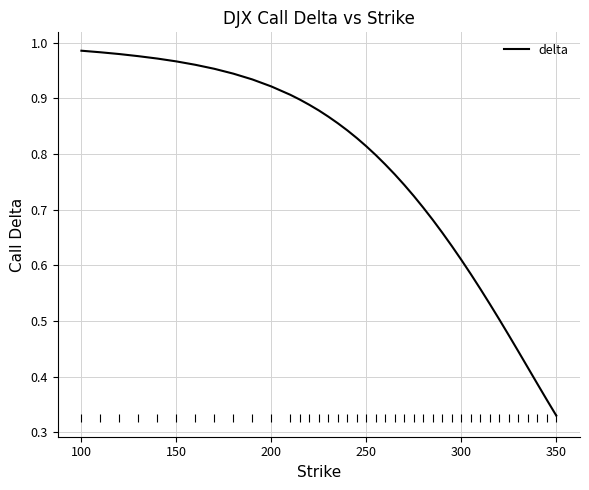

At which label is the value closest to 0?

350